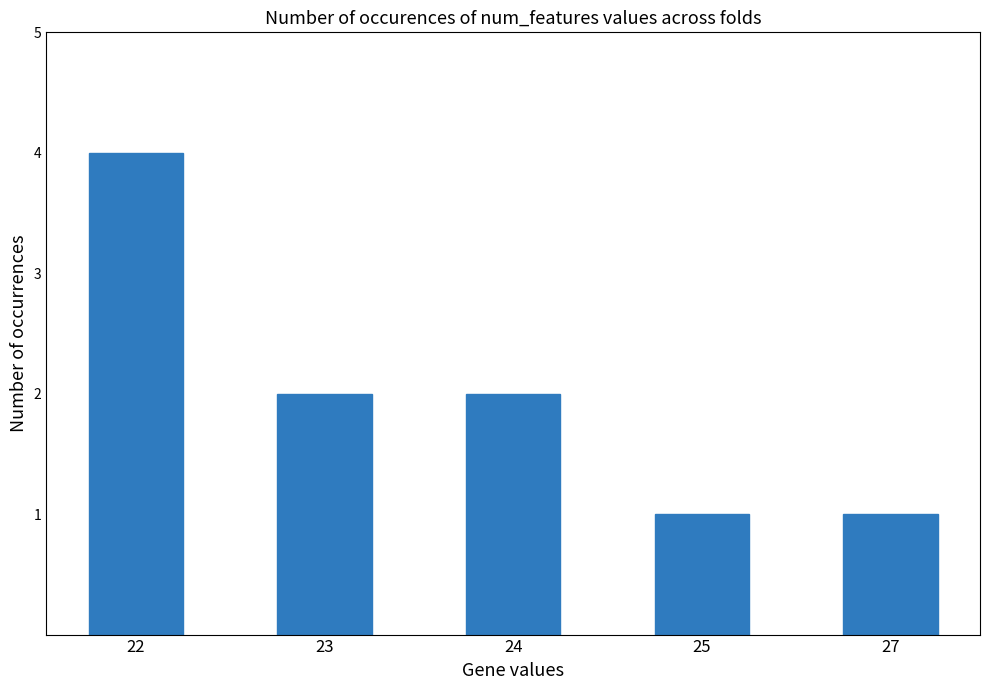

What is the greatest value displayed?

4